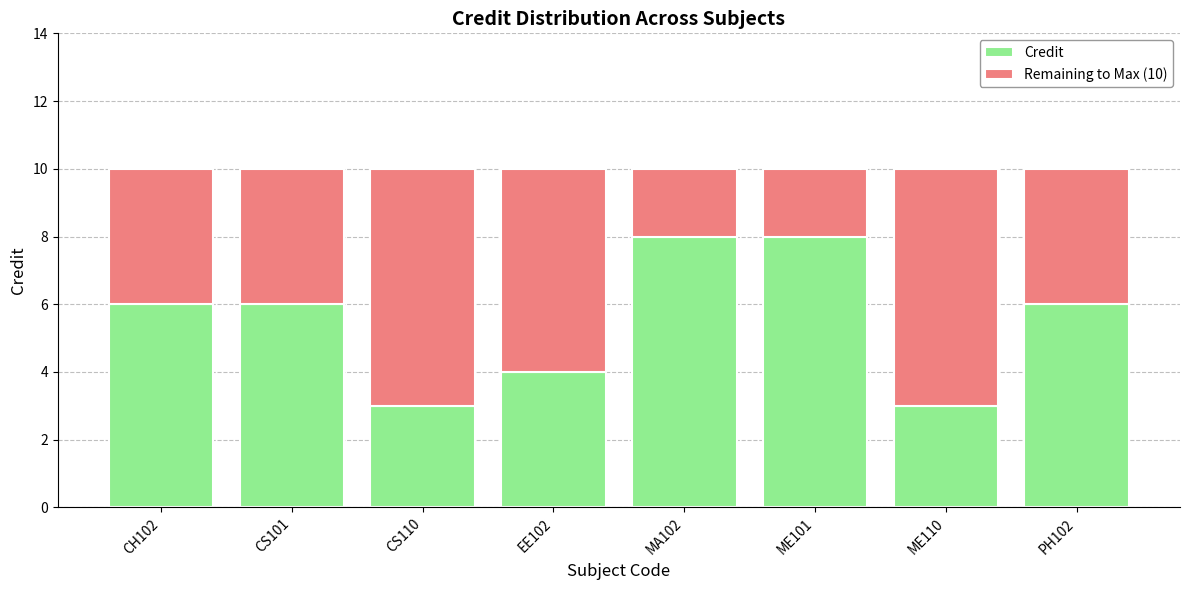

What is the sum of all Credit values?

44